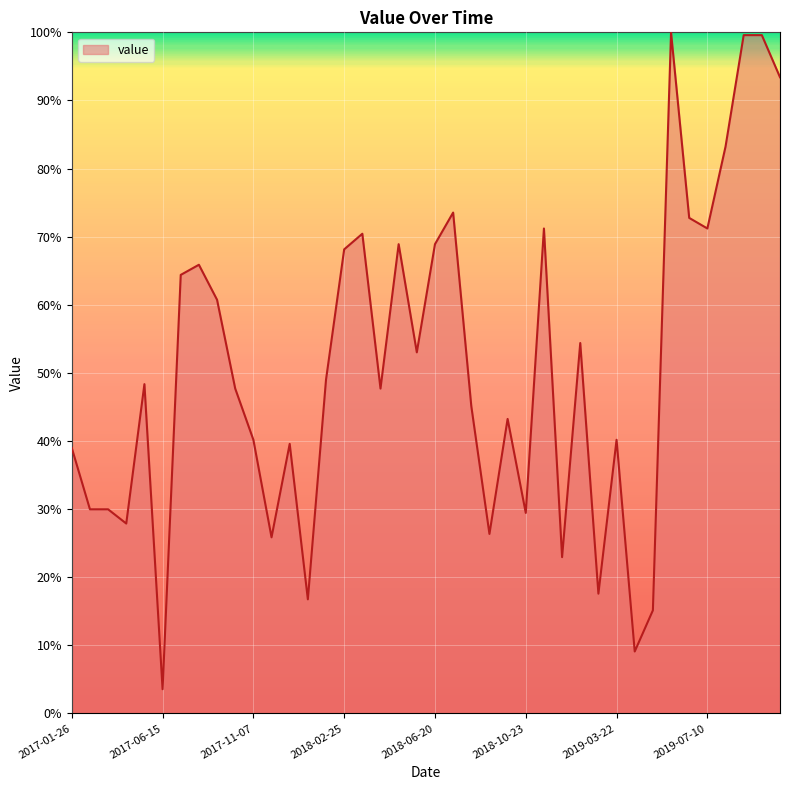

What is the minimum value shown in the chart?

3.6